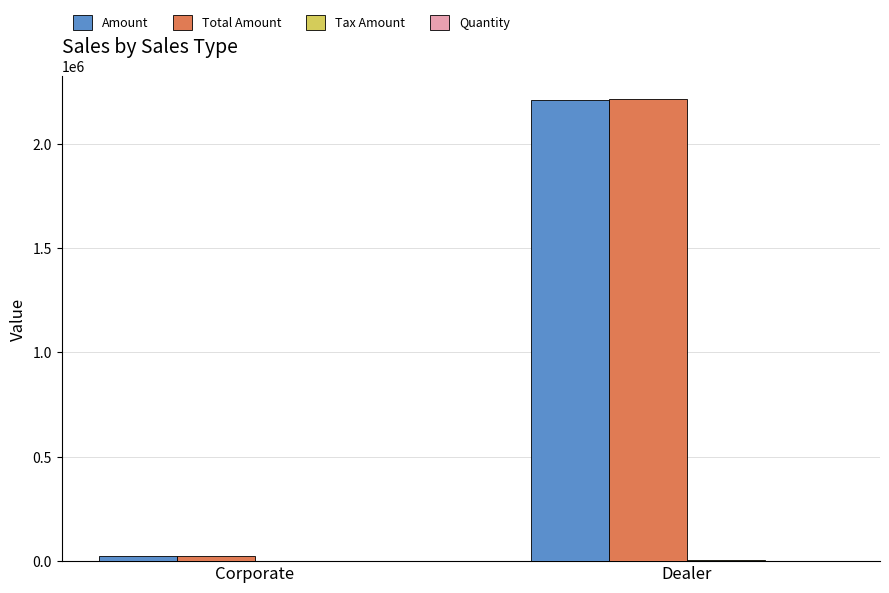

True or false: Total Amount has a value of 767375.8 at Dealer.

False